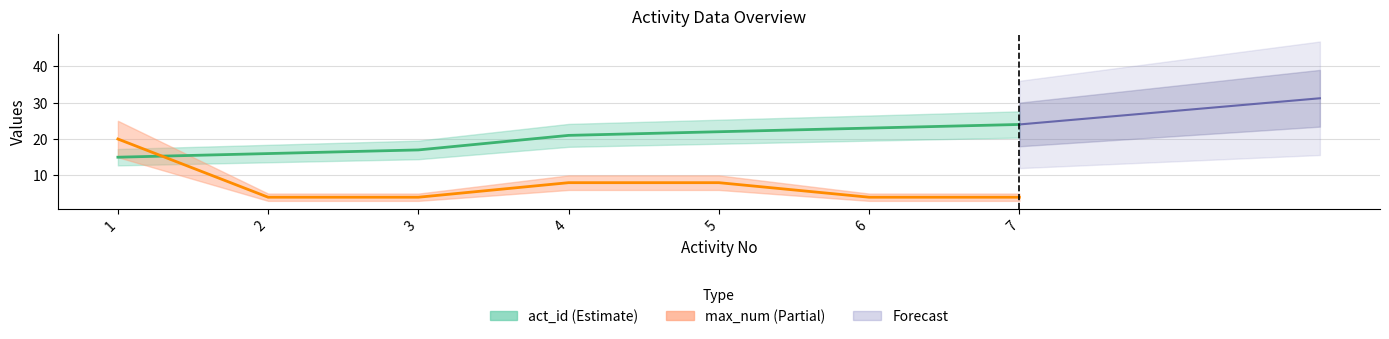

List the labels in order of max_num value, largest first.

1, 4, 5, 2, 3, 6, 7